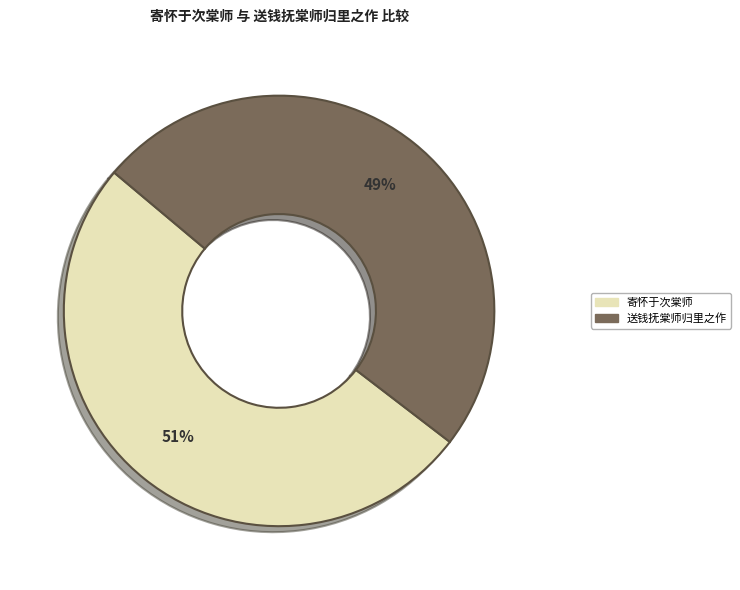

Is there a majority slice in this chart?

Yes